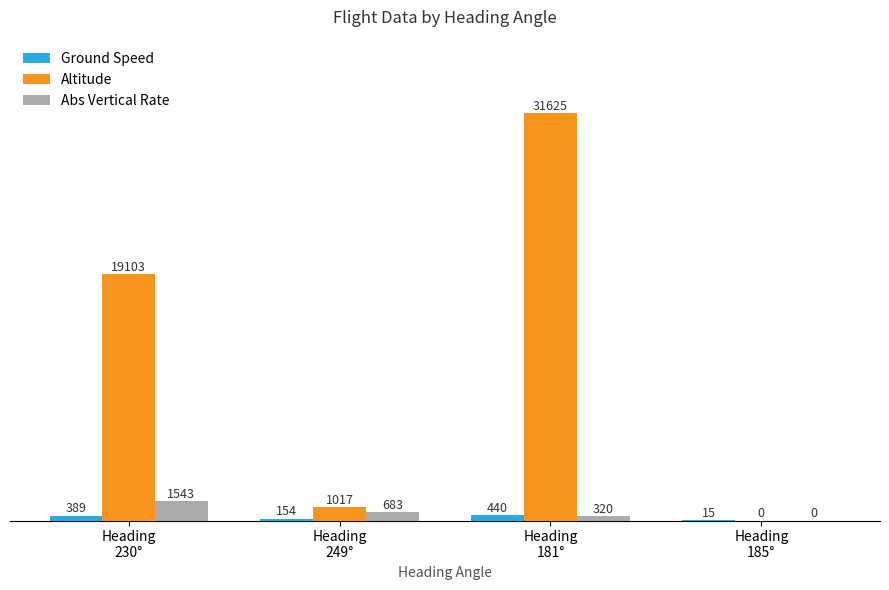

How many series are shown in this chart?

3